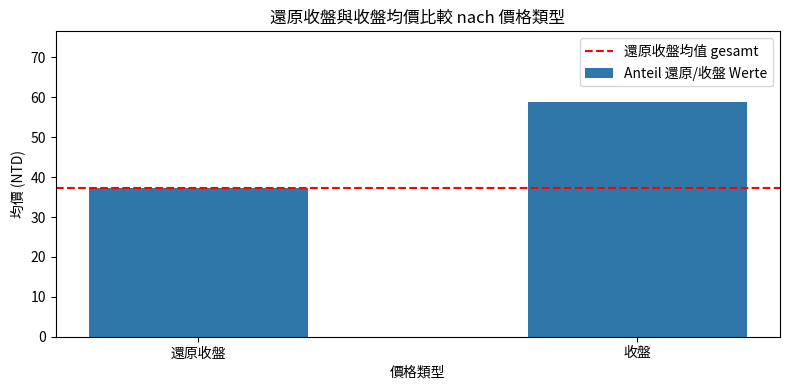

What is the value of the 1st bar from the left?

37.3